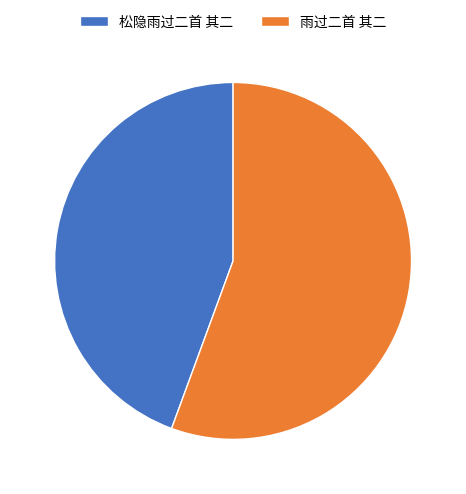

Which slice represents more than half of the pie?

雨过二首 其二